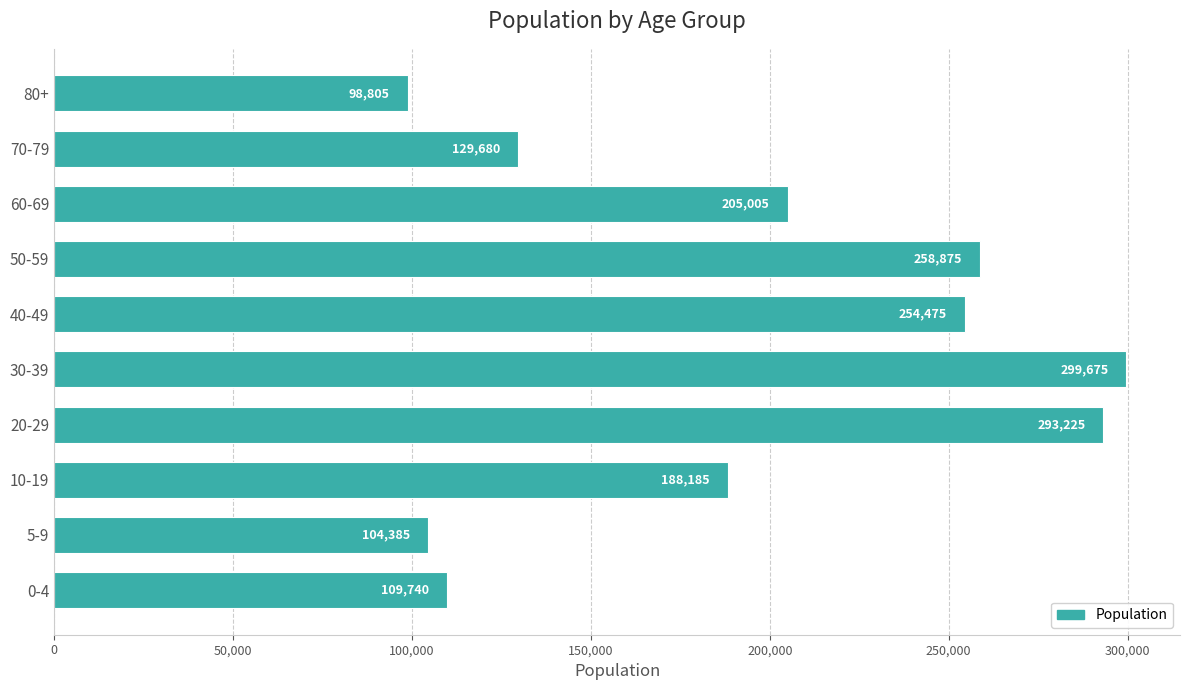

What is the difference between the maximum and minimum values?

200870